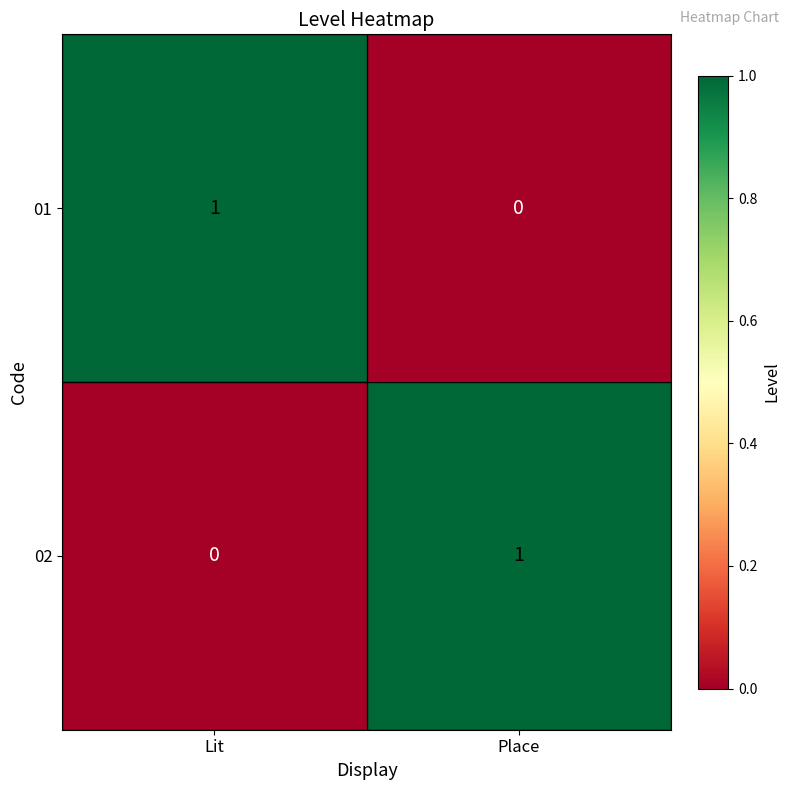

The value of 02 at Place is 0. True or false?

False